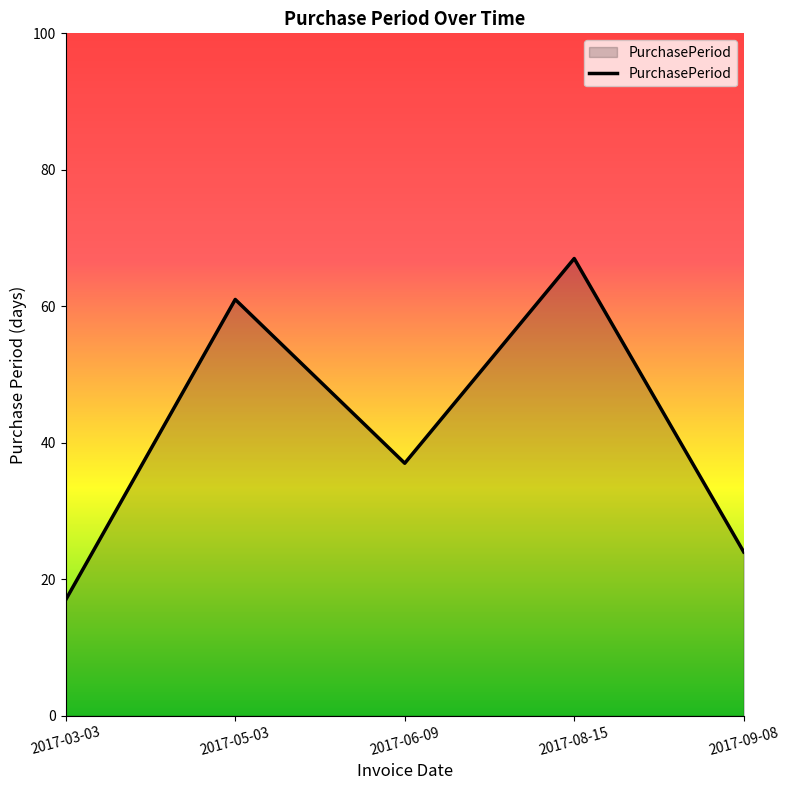

How many values are below 37?

2